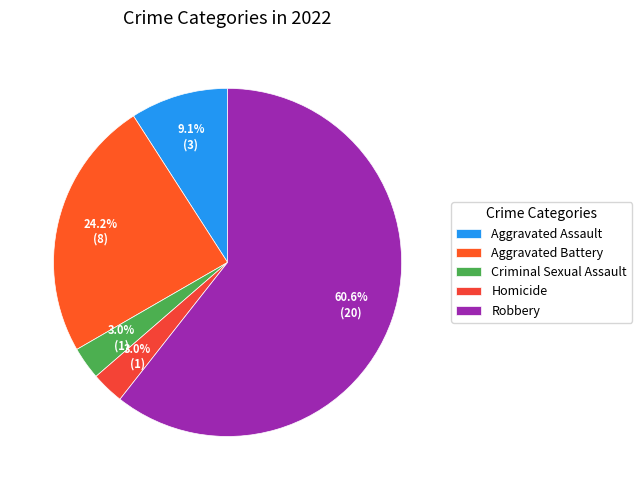

True or false: Aggravated Assault accounts for 23% of the total.

False